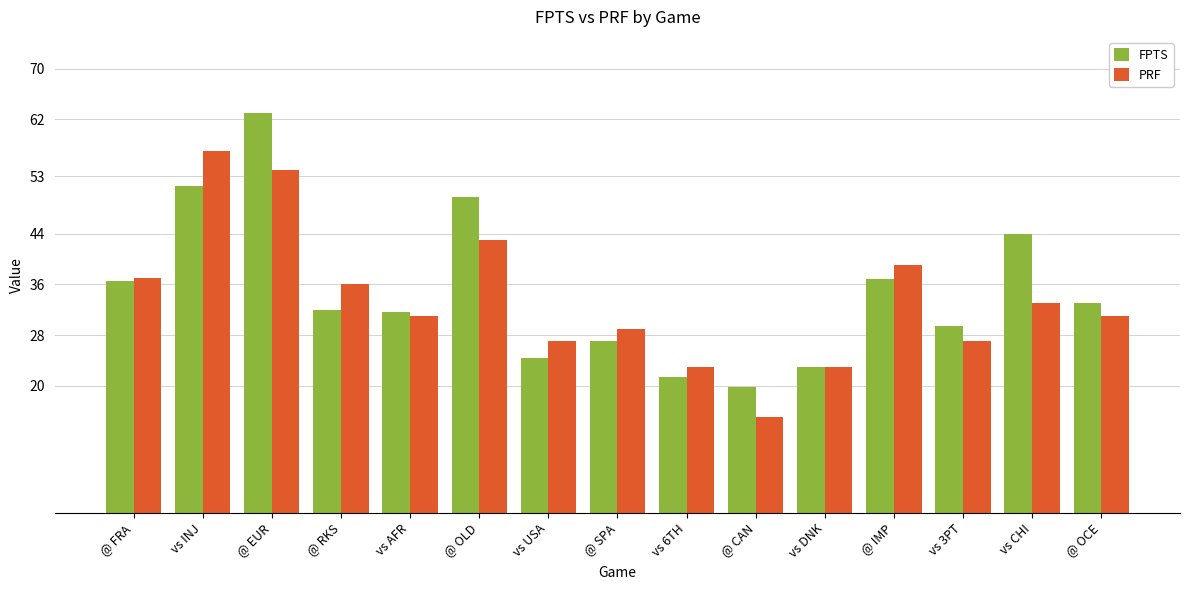

Rank the series by their maximum value, from lowest to highest.

PRF, FPTS